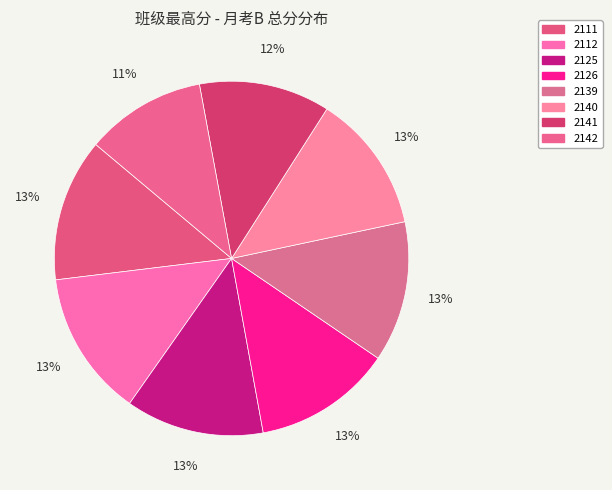

What is the smallest slice in the pie chart?

2142